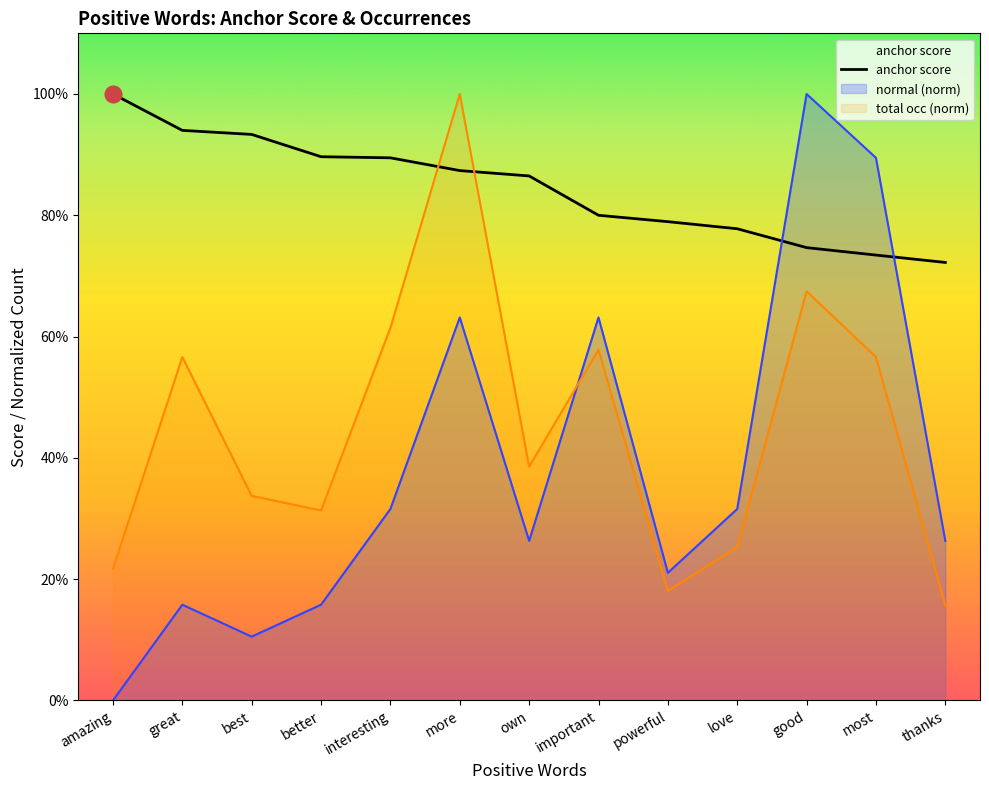

Reading left to right, extract all data points from this chart.

anchor score: amazing=1.0	great=0.9	best=0.9	better=0.9	interesting=0.9	more=0.9	own=0.9	important=0.8	powerful=0.8	love=0.8	good=0.7	most=0.7	thanks=0.7
total occurences: amazing=0.2	great=0.6	best=0.3	better=0.3	interesting=0.6	more=1.0	own=0.4	important=0.6	powerful=0.2	love=0.3	good=0.7	most=0.6	thanks=0.2
normal: amazing=0.0	great=0.2	best=0.1	better=0.2	interesting=0.3	more=0.6	own=0.3	important=0.6	powerful=0.2	love=0.3	good=1.0	most=0.9	thanks=0.3